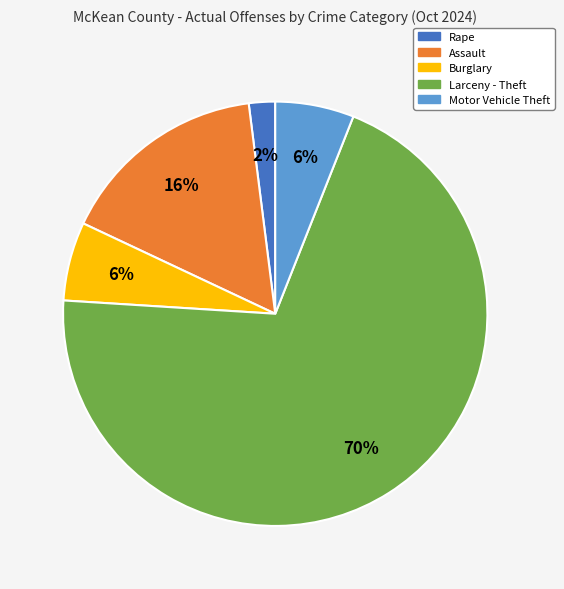

Which category accounts for the majority?

Larceny - Theft